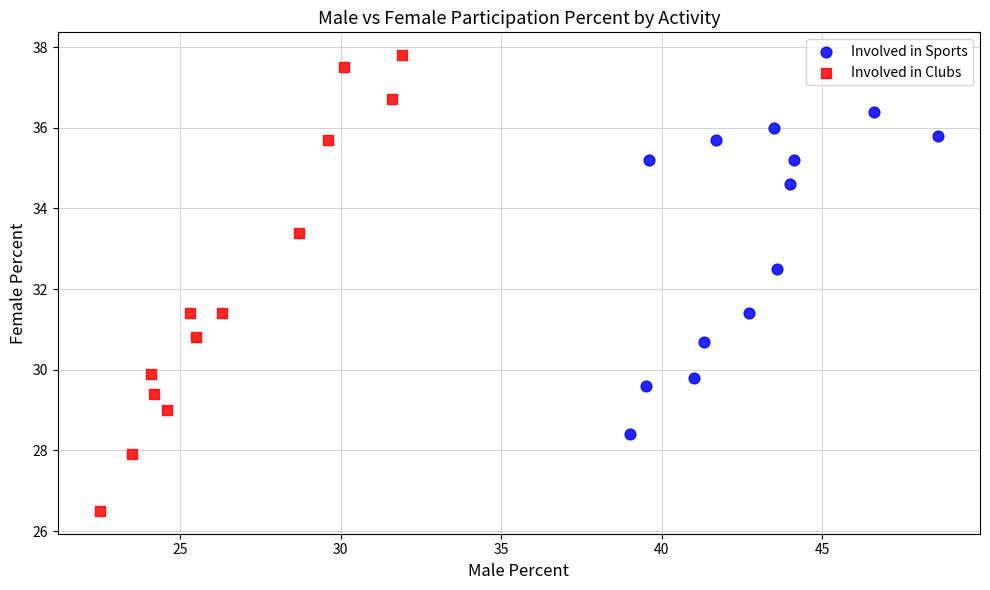

What are all the series names shown in the legend?

Involved in Sports, Involved in Clubs